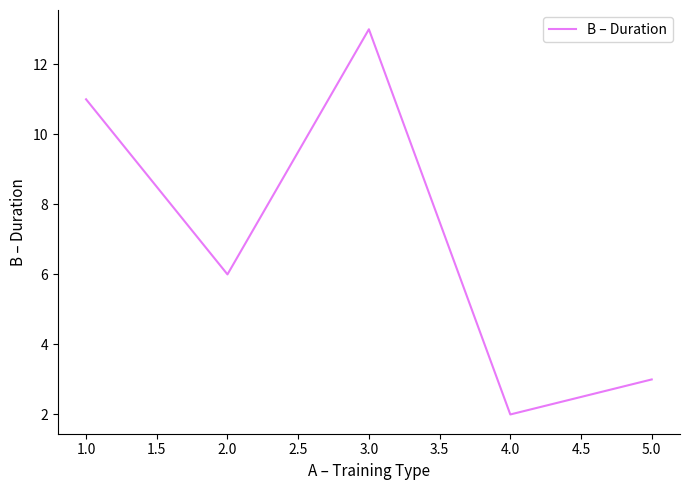

The value at 4.0 is 2. True or false?

True